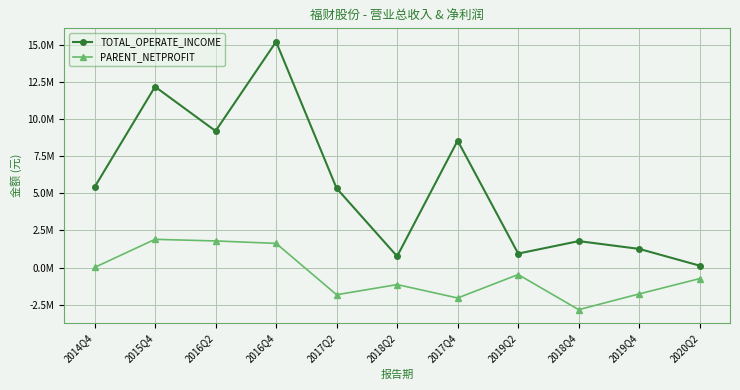

Reading left to right, extract all data points from this chart.

TOTAL_OPERATE_INCOME: 5410440.0	12179278.0	9195490.0	15206598.7	5339289.1	759965.8	8548635.4	942994.6	1782414.9	1257798.7	128655.1
PARENT_NETPROFIT: 9938.2	1902620.1	1794106.9	1629725.5	-1828706.2	-1144414.0	-2046777.0	-468215.3	-2833888.4	-1771598.8	-740764.5